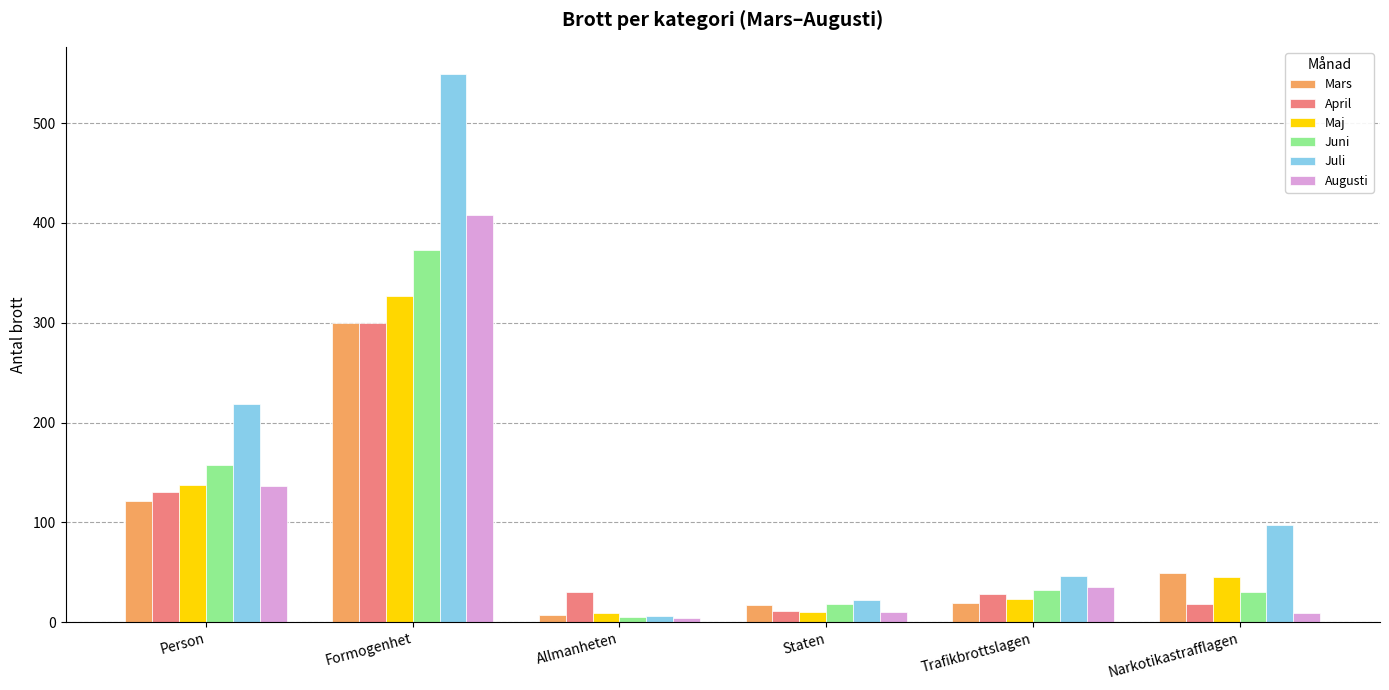

What is the difference between the maximum and minimum values in the Augusti series?

404